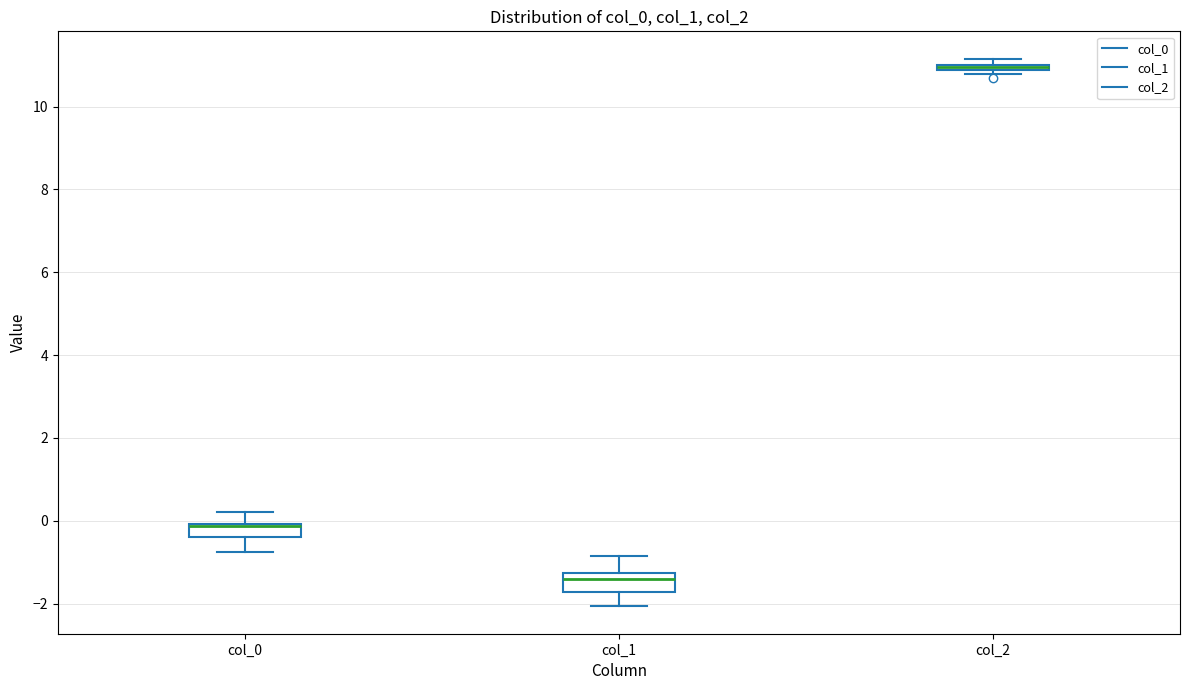

Where is the upper edge of the box for col_2 on the y-axis? The values are not printed on the chart, so give them approximately, as read against the axis.

11.0